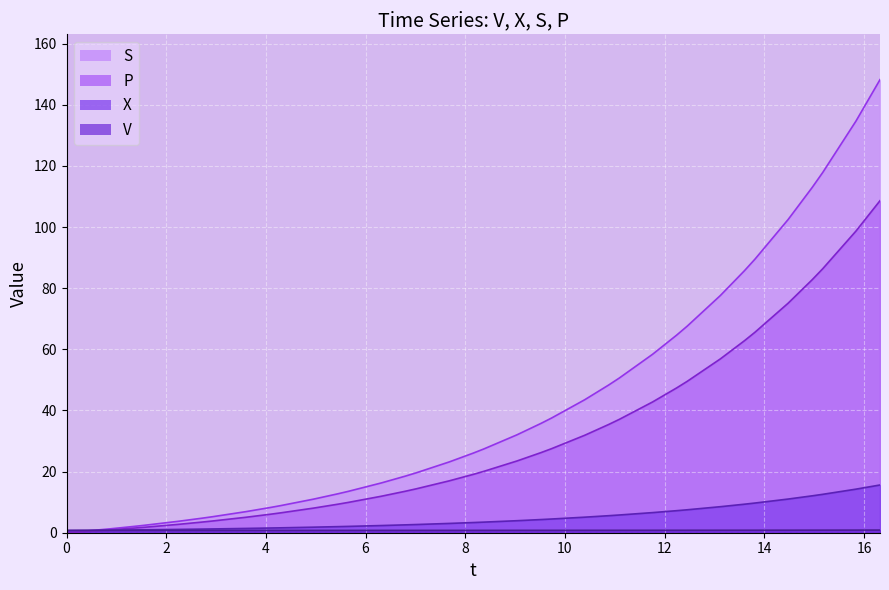

How many positive values does the S series have?

36